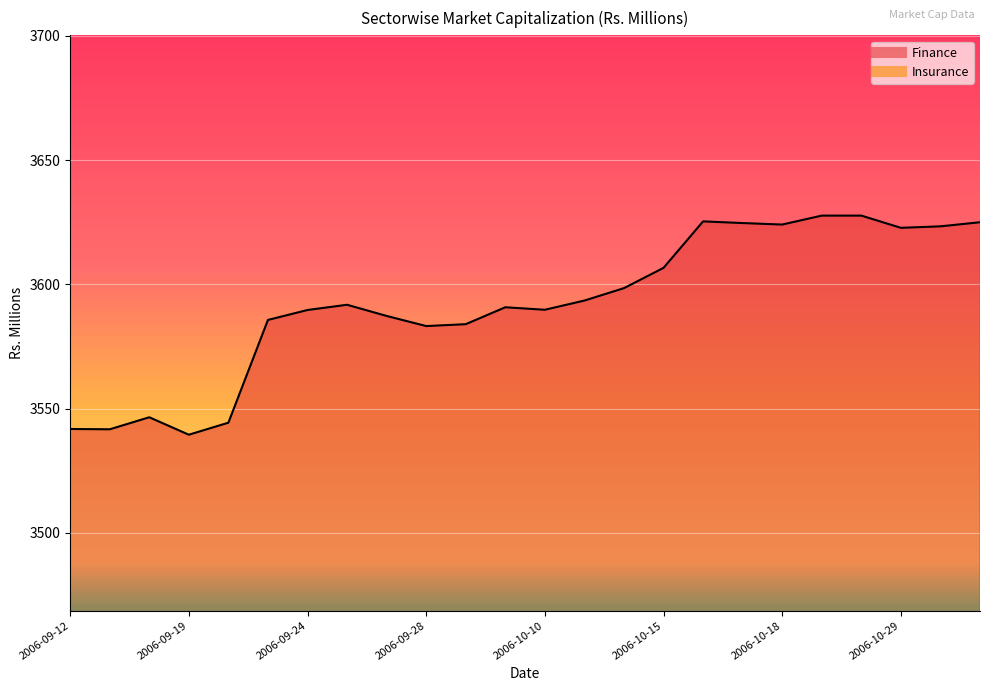

True or false: Insurance has more than 2 points higher than both neighbors.

False